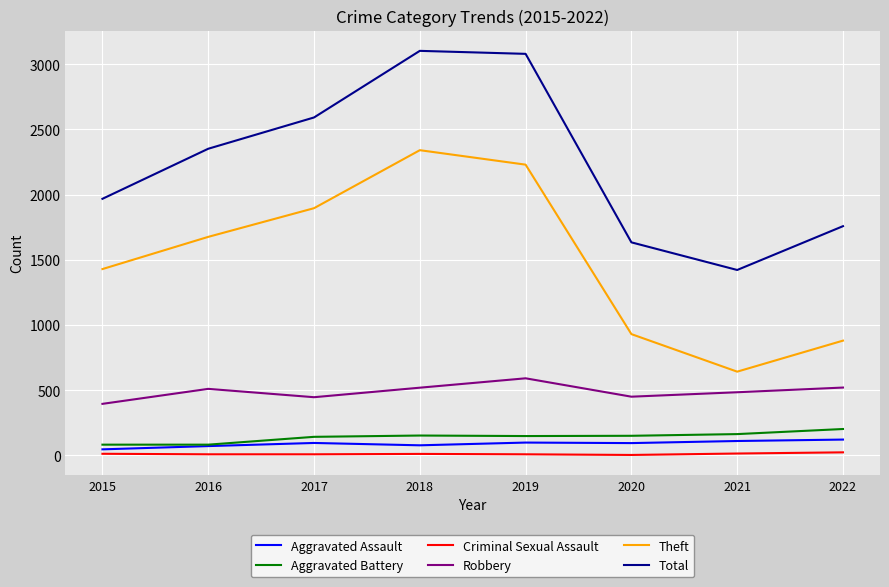

What is the average value of the Theft series?

1503